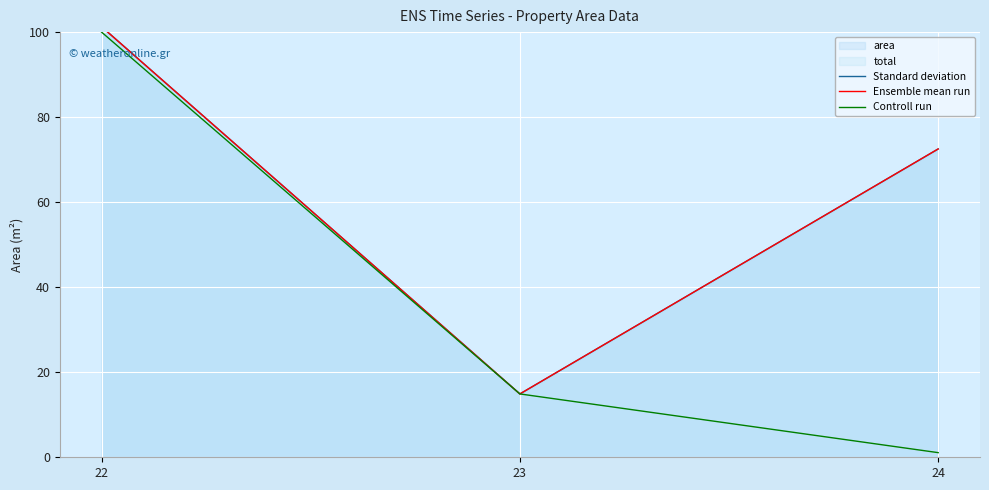

Which label corresponds to the largest value in the chart?

22